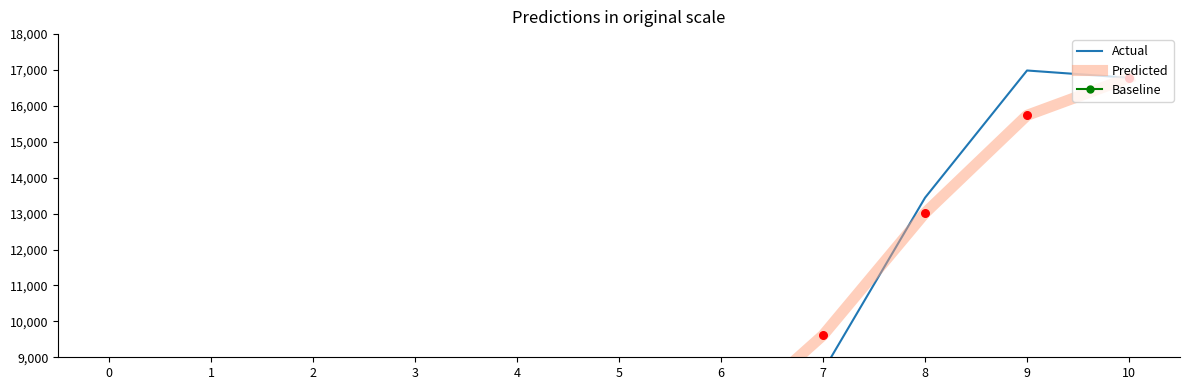

Which series has the widest spread of Y values?

Baseline